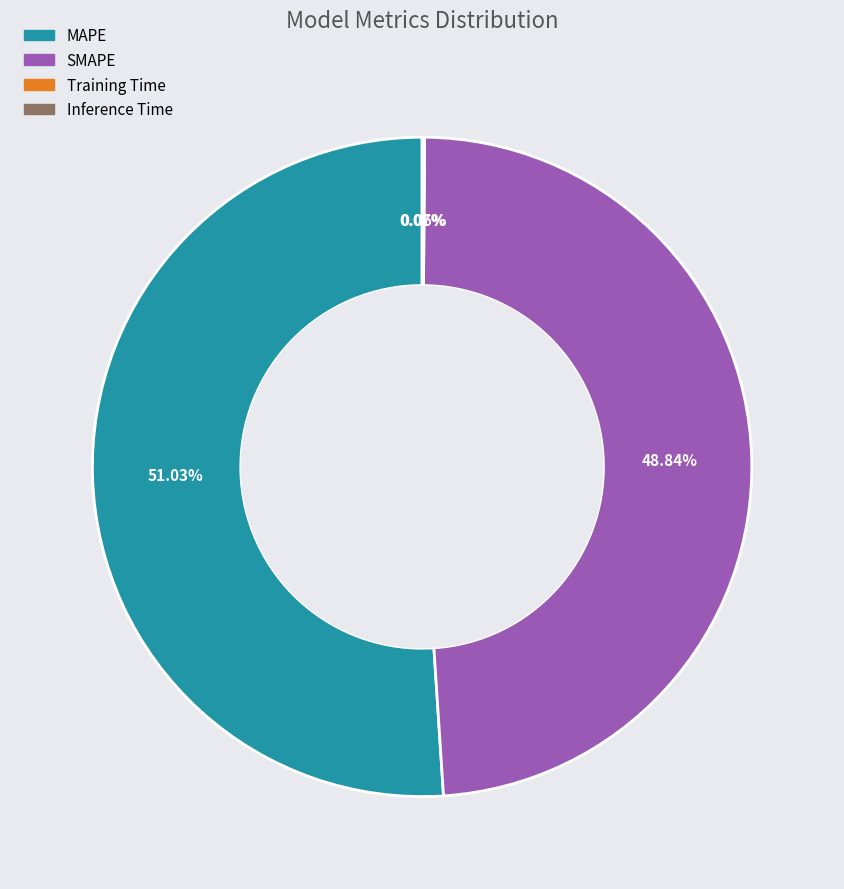

To the nearest percent, what portion does MAPE represent?

51%